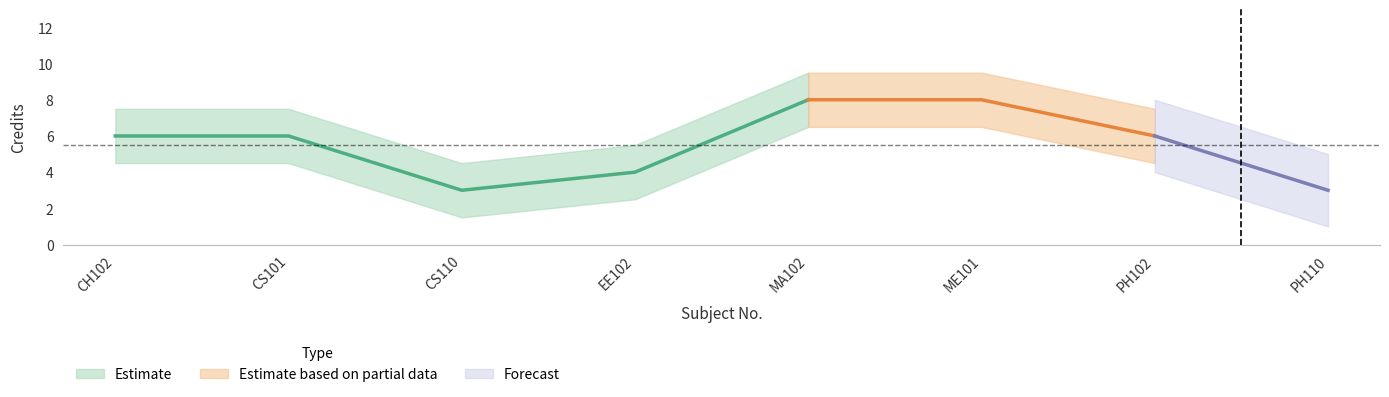

In Credit, how many points are lower than both neighbors (excluding endpoints)?

1